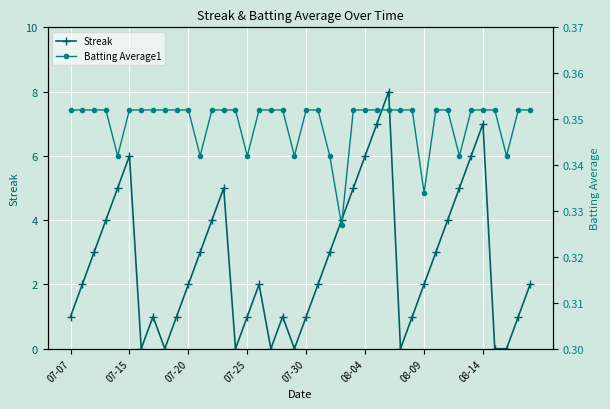

The value of Streak at 07-07 is 1. True or false?

True